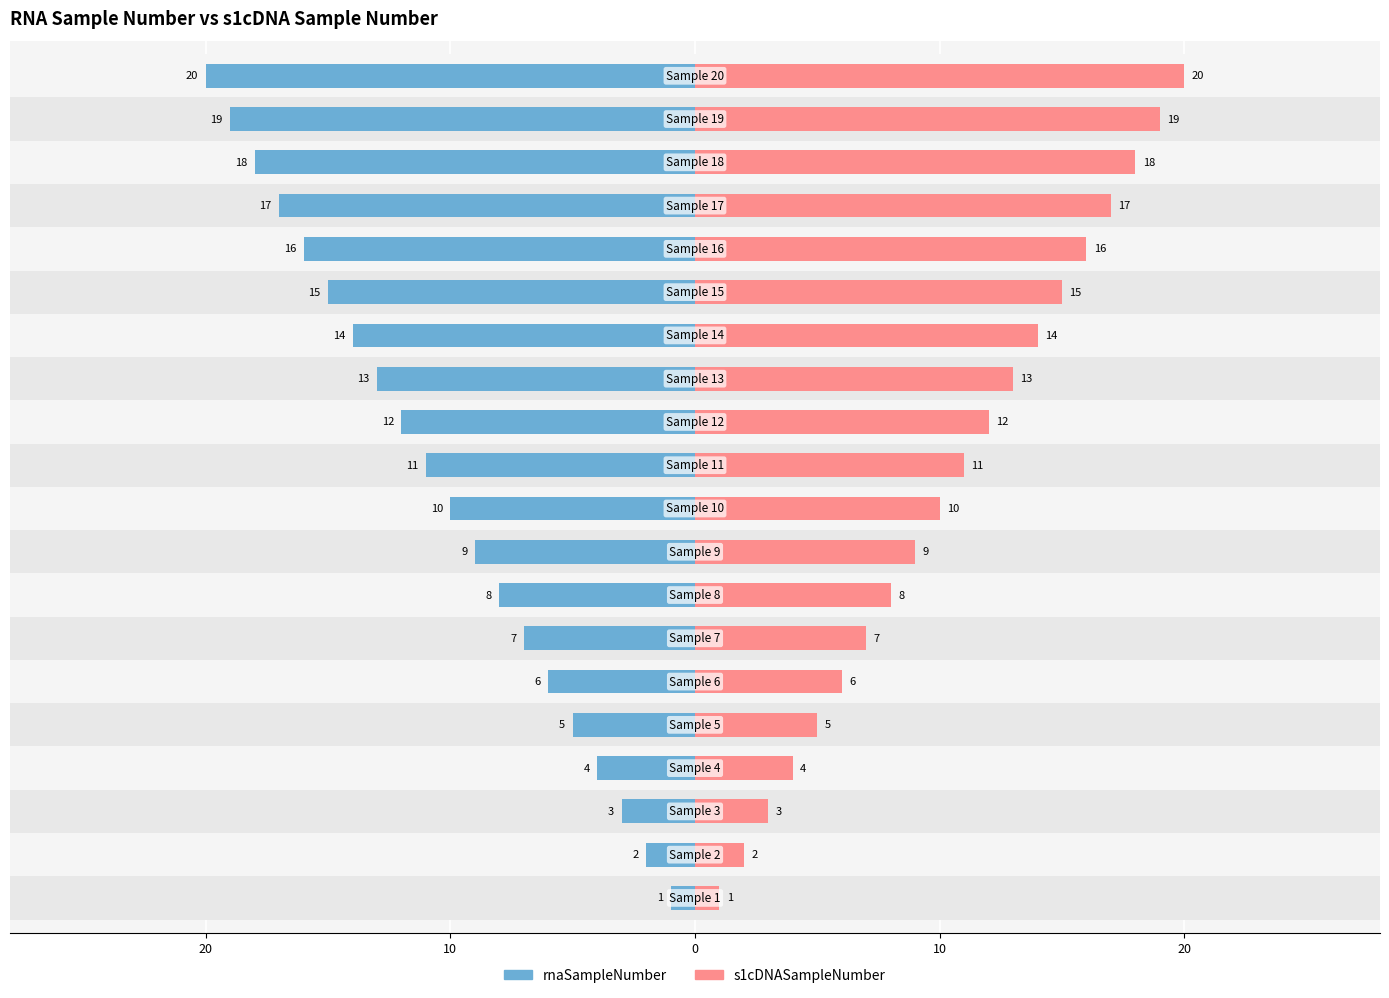

How many values in the rnaSampleNumber series exceed -10?

9